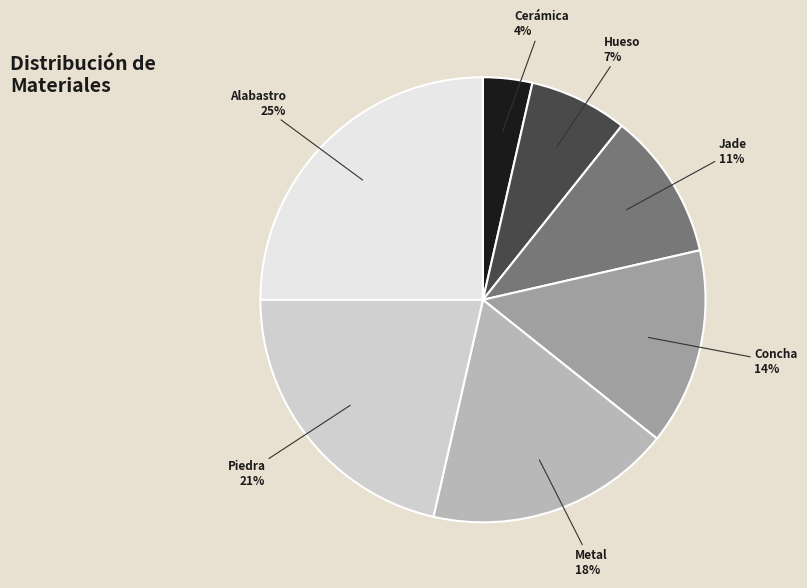

To the nearest percent, what is the average slice percentage?

14%